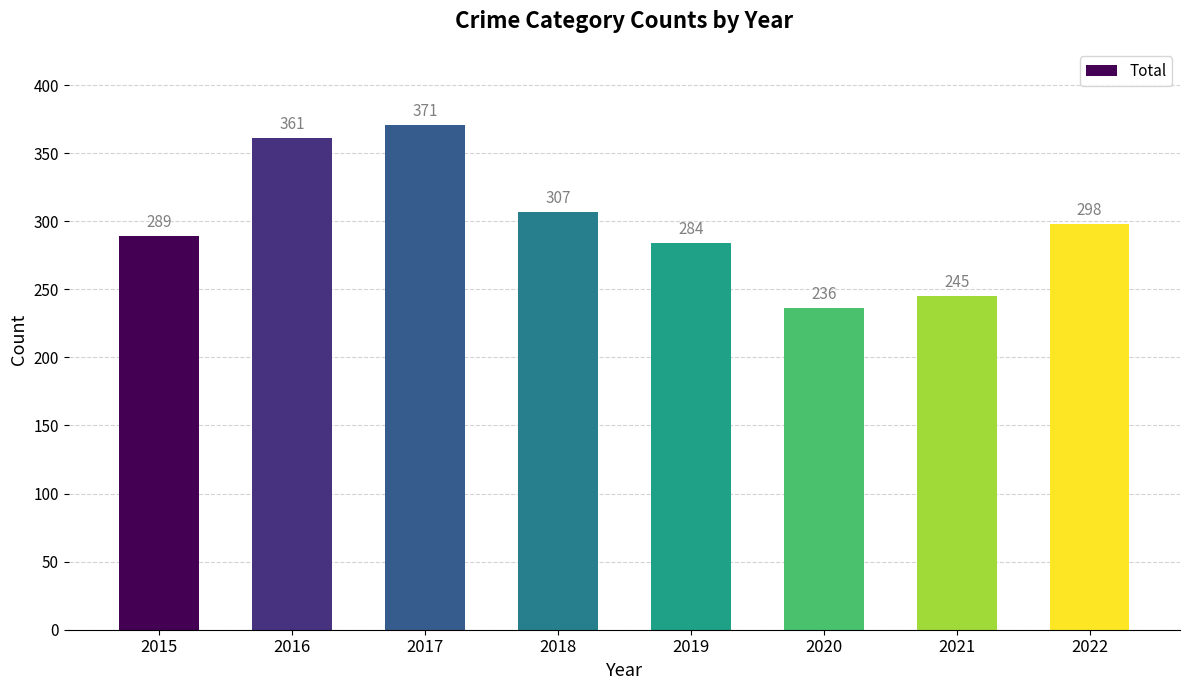

At which label does the data first exceed 298?

2016